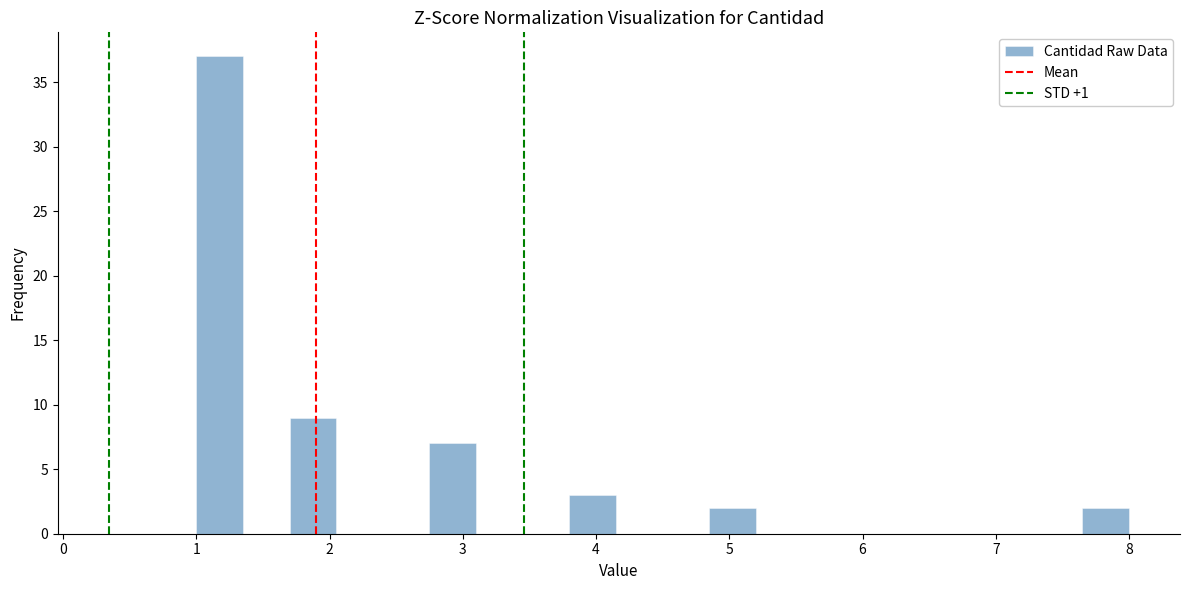

Around what value on the x-axis is the tallest bar? Give the approximate position of its centre, as read against the axis.

1.2